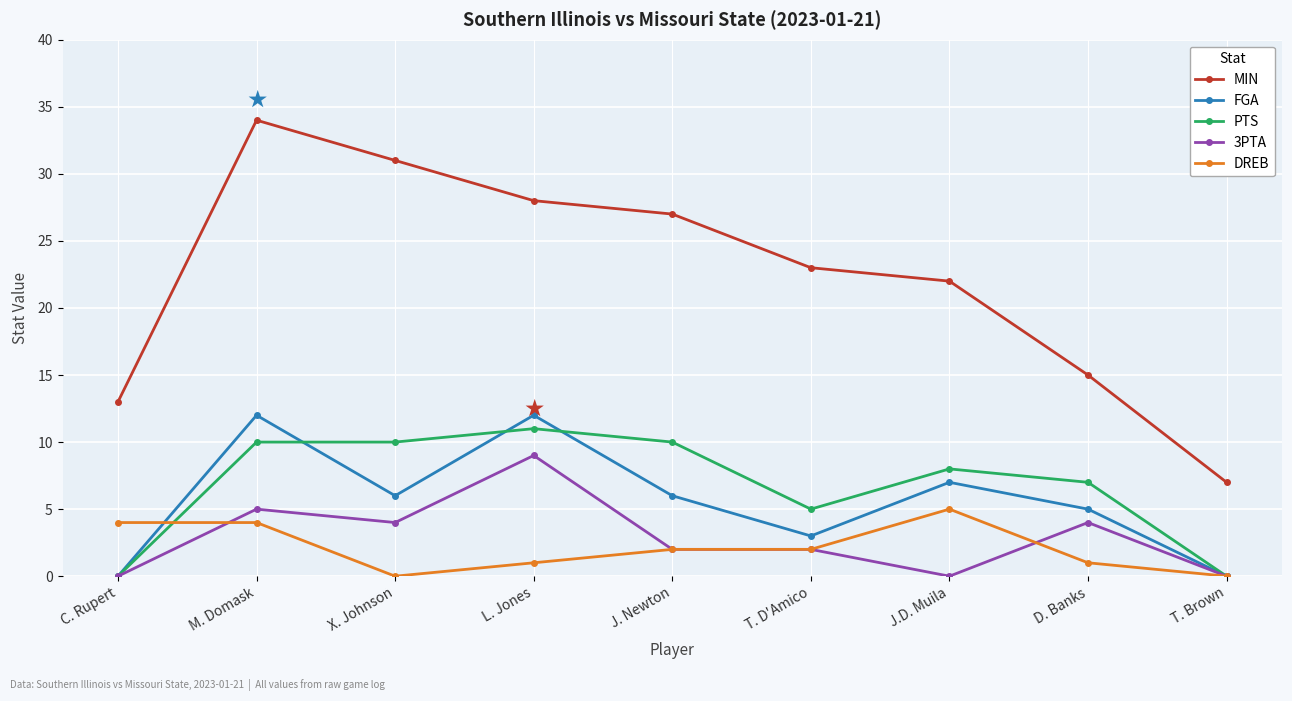

Is it true that MIN equals 15 at D. Banks?

True